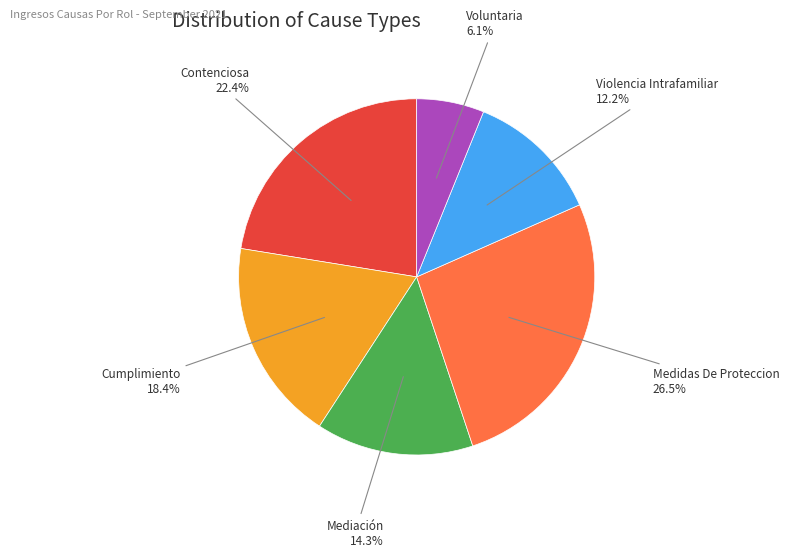

The Contenciosa slice represents 28% of the pie. True or false?

False